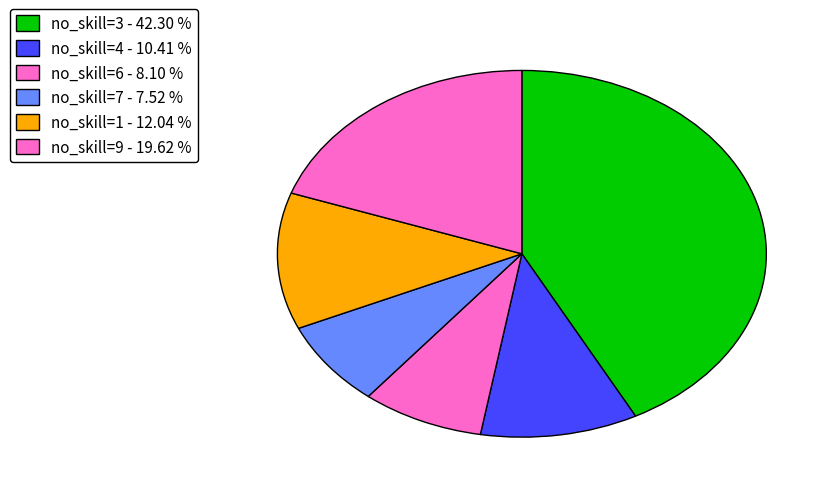

Count the number of slices in the pie.

6